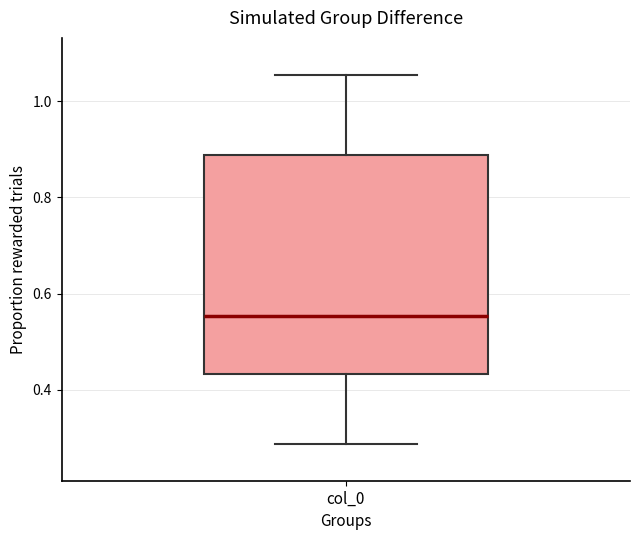

Transcribe this box plot: give where the median line is, the range the box spans, and where the two whiskers end, as read against the y-axis. The values are not printed on the chart, so give them approximately, as read against the axis.

median 0.56, box 0.44 to 0.88, whiskers 0.28 to 1.06